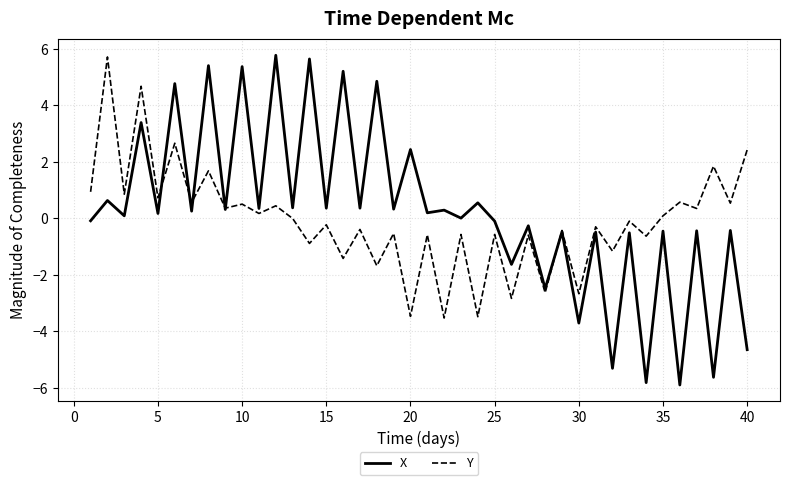

In Y, how many points are lower than both neighbors (excluding endpoints)?

18